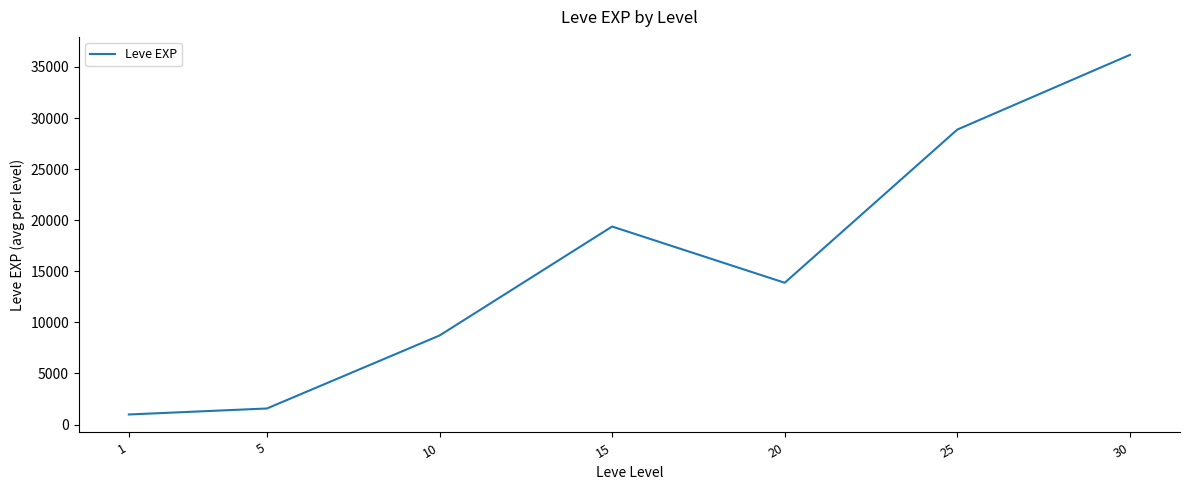

How many values are below 13878?

3